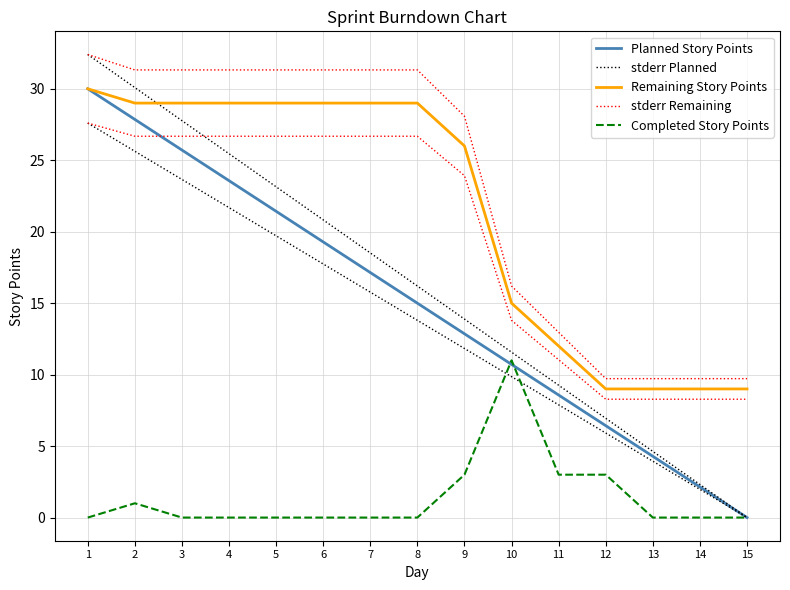

Reading left to right, transcribe all the data shown in this chart.

Planned Story Points: 1=30.0	2=27.9	3=25.7	4=23.6	5=21.4	6=19.3	7=17.1	8=15.0	9=12.9	10=10.7	11=8.6	12=6.4	13=4.3	14=2.1	15=0.0
stderr Planned: 1=32.4	2=30.1	3=27.8	4=25.5	5=23.1	6=20.8	7=18.5	8=16.2	9=13.9	10=11.6	11=9.3	12=6.9	13=4.6	14=2.3	15=0.0
Remaining Story Points: 1=30.0	2=29.0	3=29.0	4=29.0	5=29.0	6=29.0	7=29.0	8=29.0	9=26.0	10=15.0	11=12.0	12=9.0	13=9.0	14=9.0	15=9.0
stderr Remaining: 1=32.4	2=31.3	3=31.3	4=31.3	5=31.3	6=31.3	7=31.3	8=31.3	9=28.1	10=16.2	11=13.0	12=9.7	13=9.7	14=9.7	15=9.7
Completed Story Points: 1=0.0	2=1.0	3=0.0	4=0.0	5=0.0	6=0.0	7=0.0	8=0.0	9=3.0	10=11.0	11=3.0	12=3.0	13=0.0	14=0.0	15=0.0